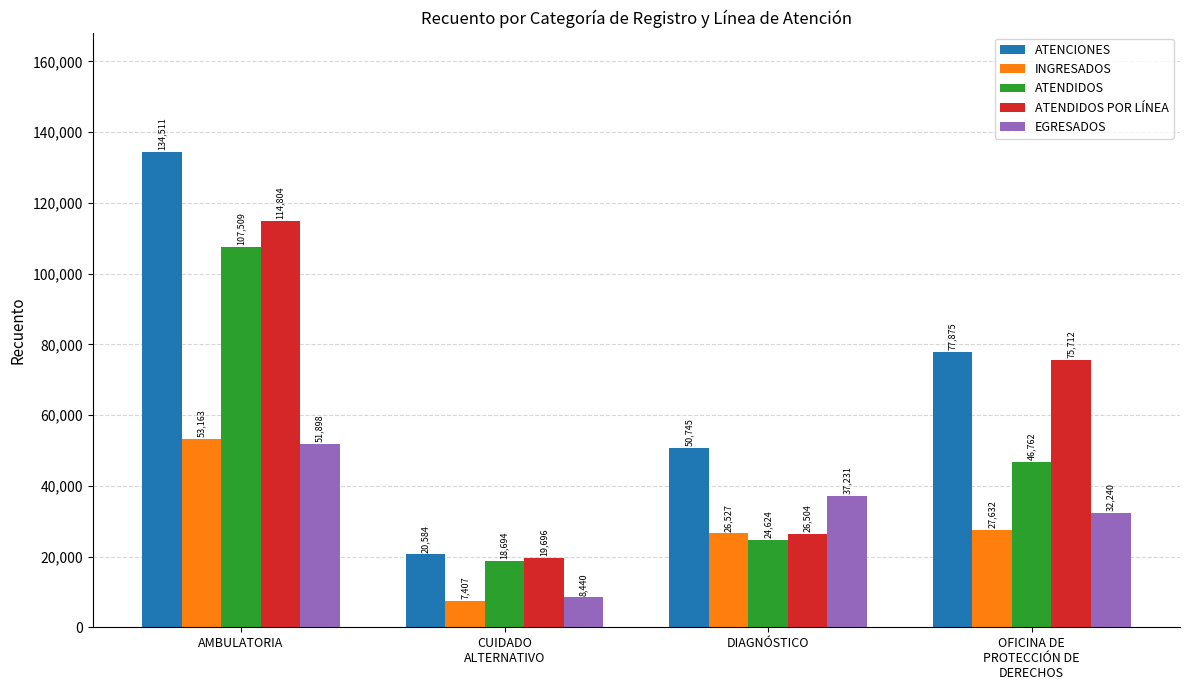

The INGRESADOS series shows 27632 at OFICINA DE
PROTECCIÓN DE
DERECHOS. True or false?

True